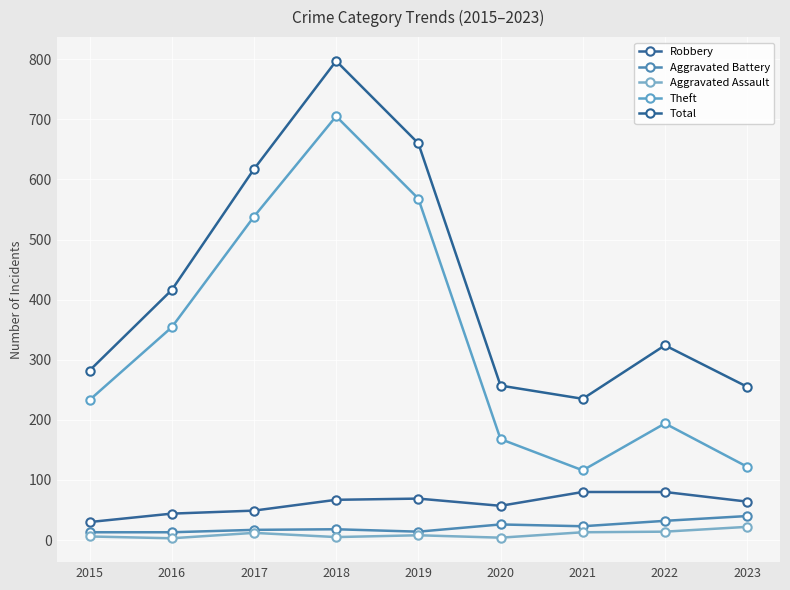

What is the value of the Aggravated Battery point at the 5th from the left?

14